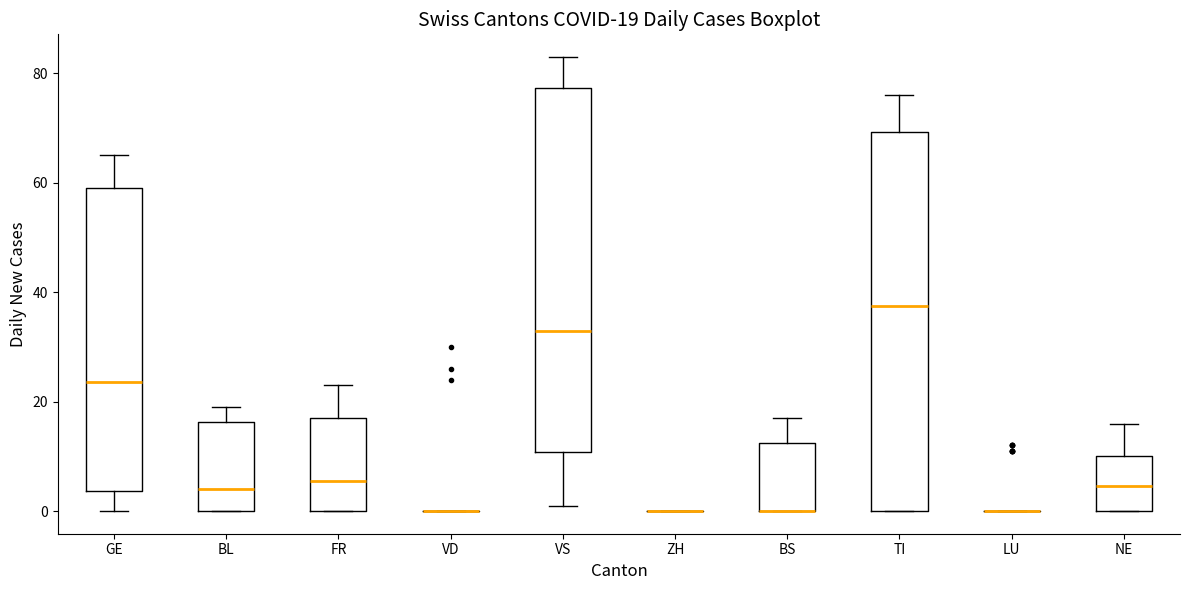

Comparing the boxes themselves (not the whiskers), which one is the tallest?

TI